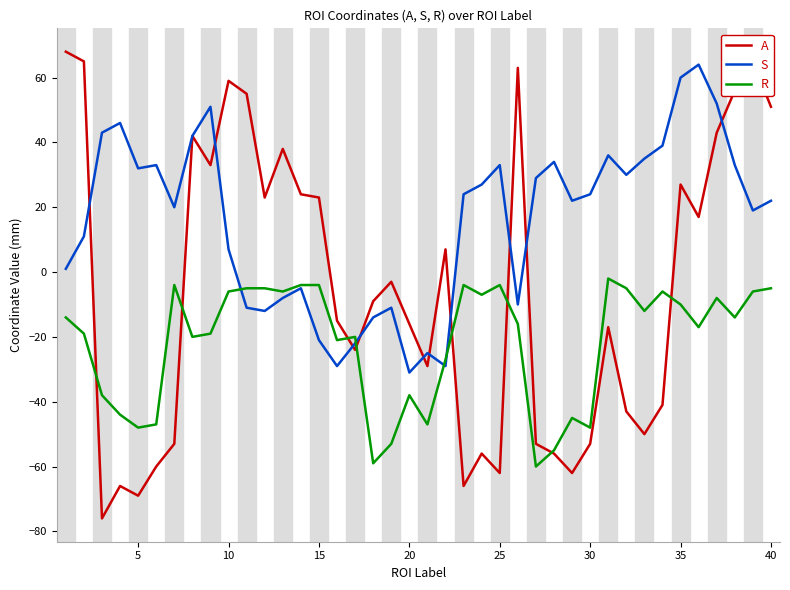

How many positive values does the A series have?

18